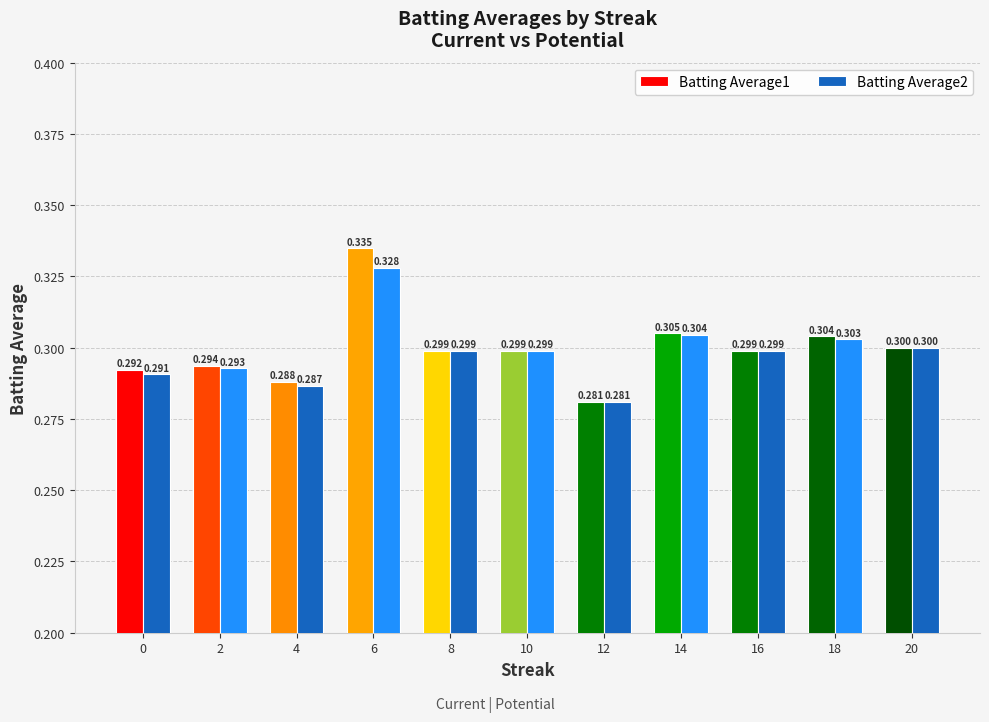

Is it true that Batting Average1 equals 0.5 at 10?

False